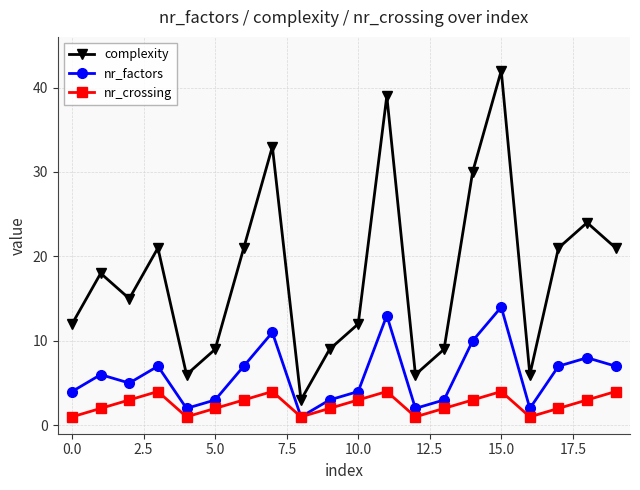

What is the highest value of the nr_factors series?

14